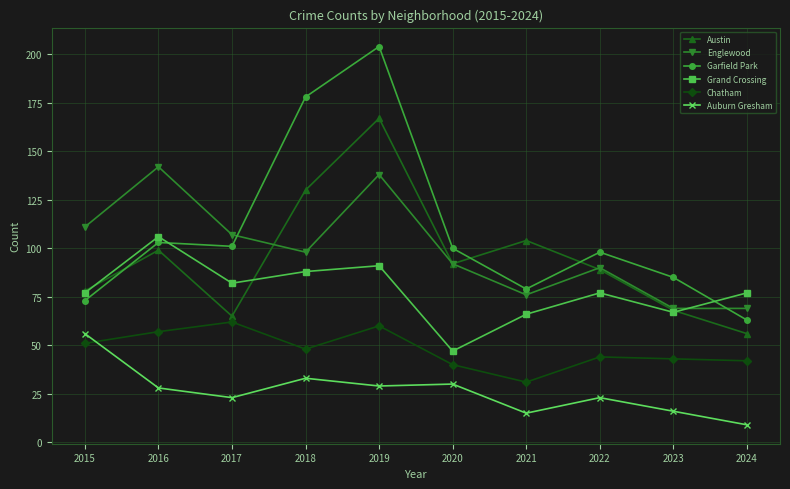

What is the total value across all series at 2022?

421